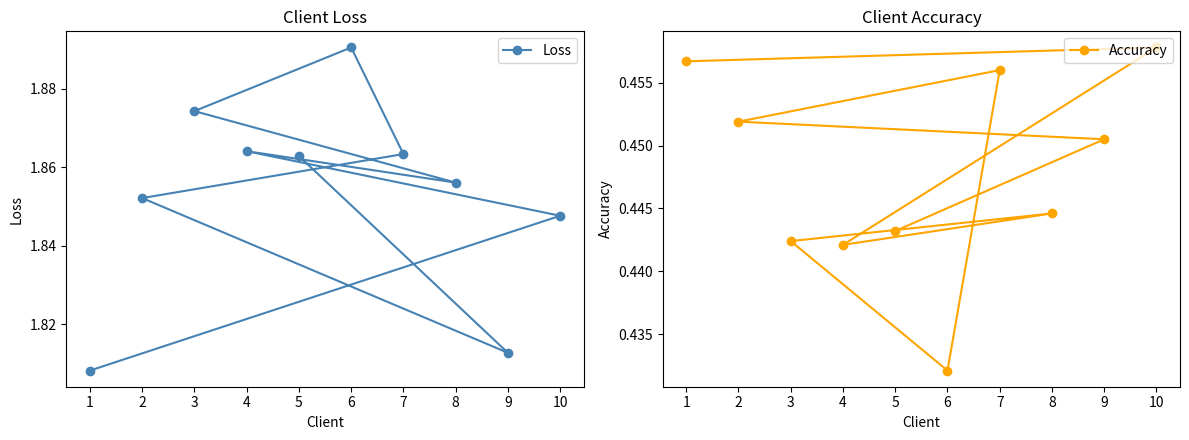

Rank the series at 6 from highest to lowest value.

Loss, Accuracy